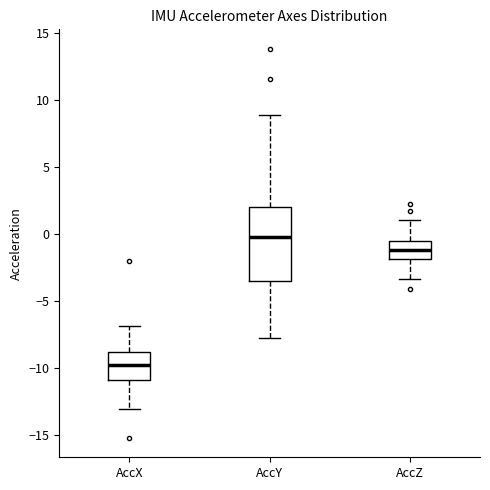

Comparing the boxes themselves (not the whiskers), which one is the tallest?

AccY